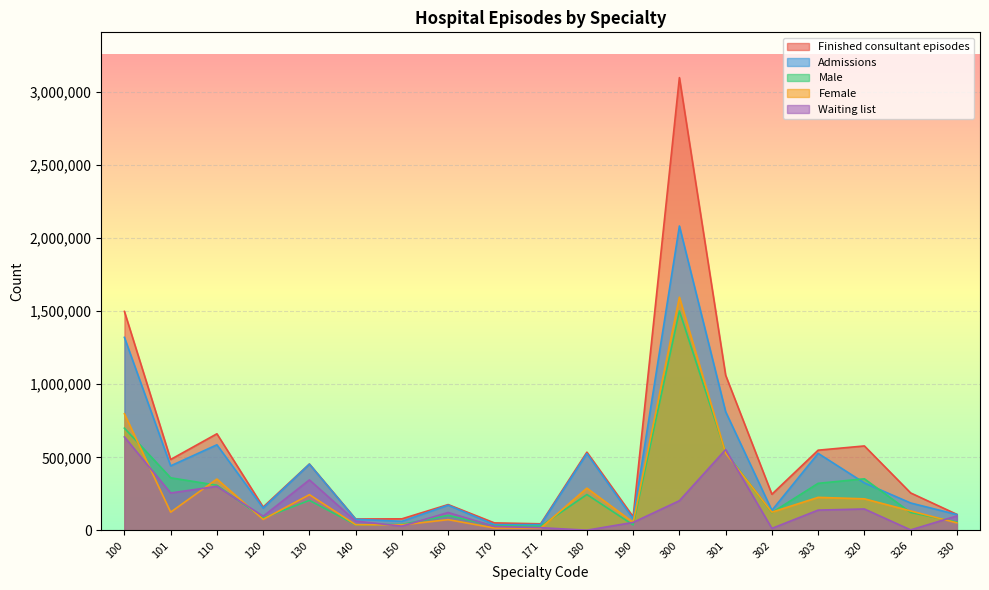

What is the greatest value displayed?

3095301